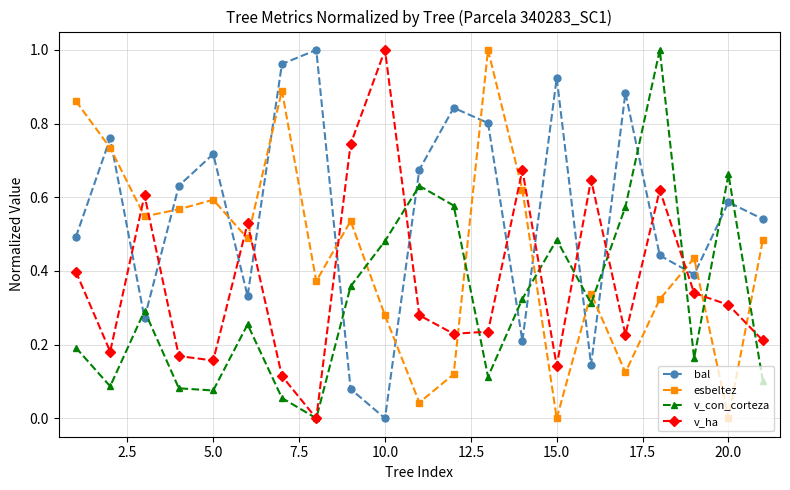

True or false: bal has more than 1 points higher than both neighbors.

True